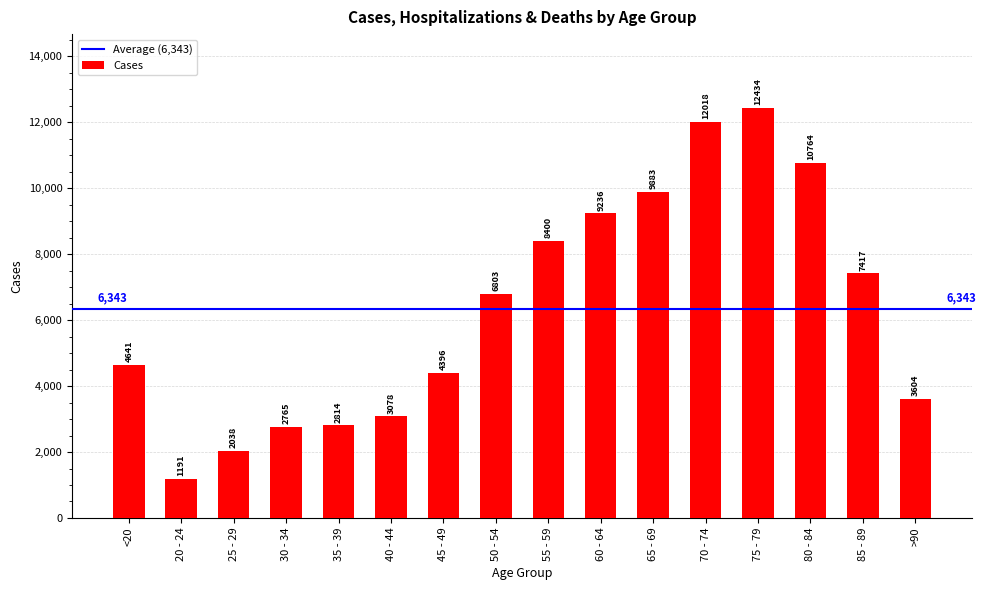

Read the value at 40 - 44, to the nearest 10.

3080